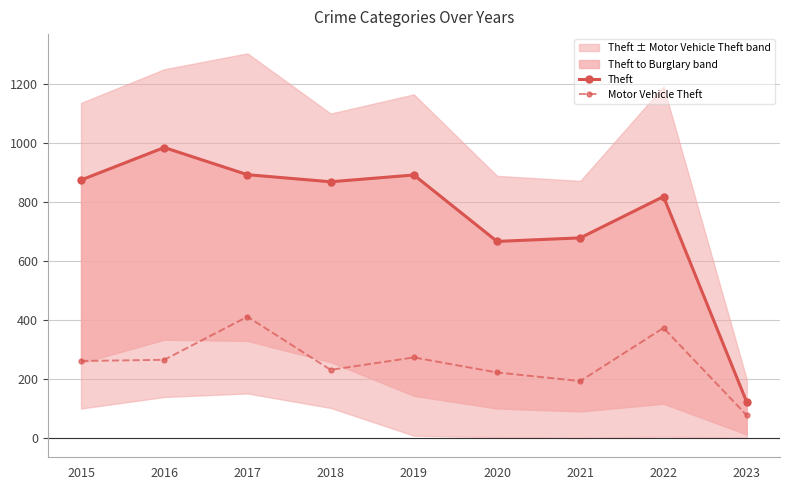

What is the total value across all series at 2015?

1135